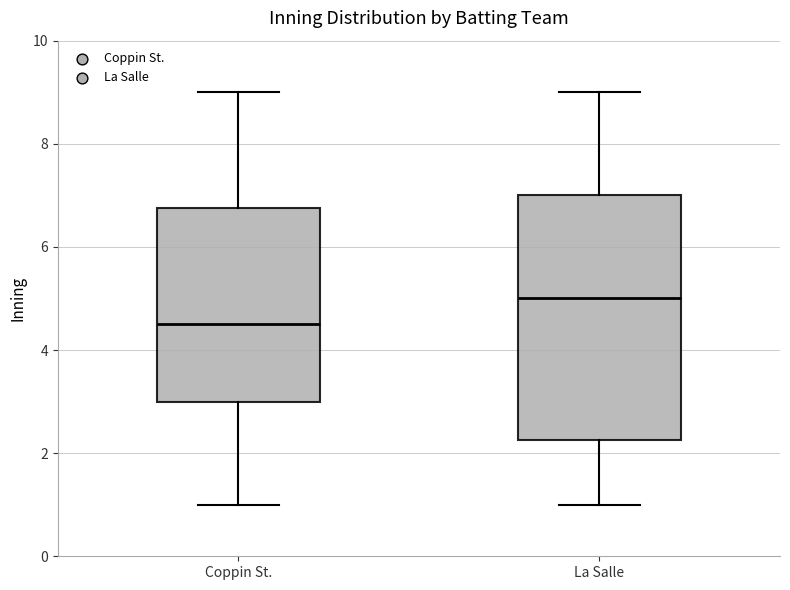

Which box's median line is the highest?

La Salle